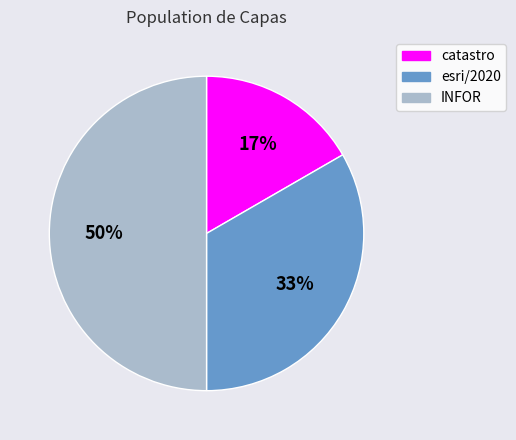

To the nearest percent, what is the difference between the largest and smallest slice percentages?

33%